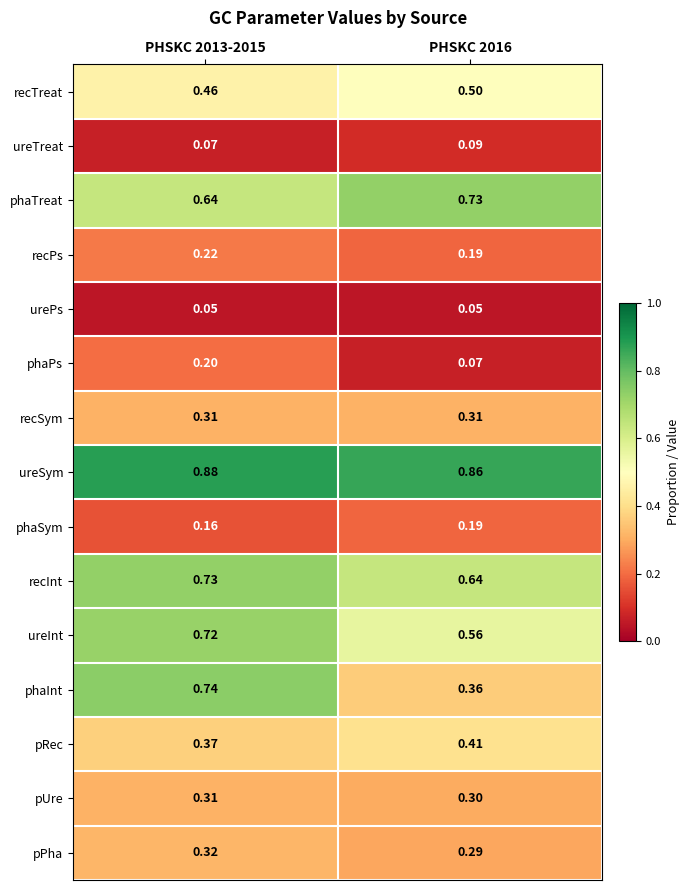

Between PHSKC 2013-2015 and PHSKC 2016, which series saw the biggest shift?

phaInt